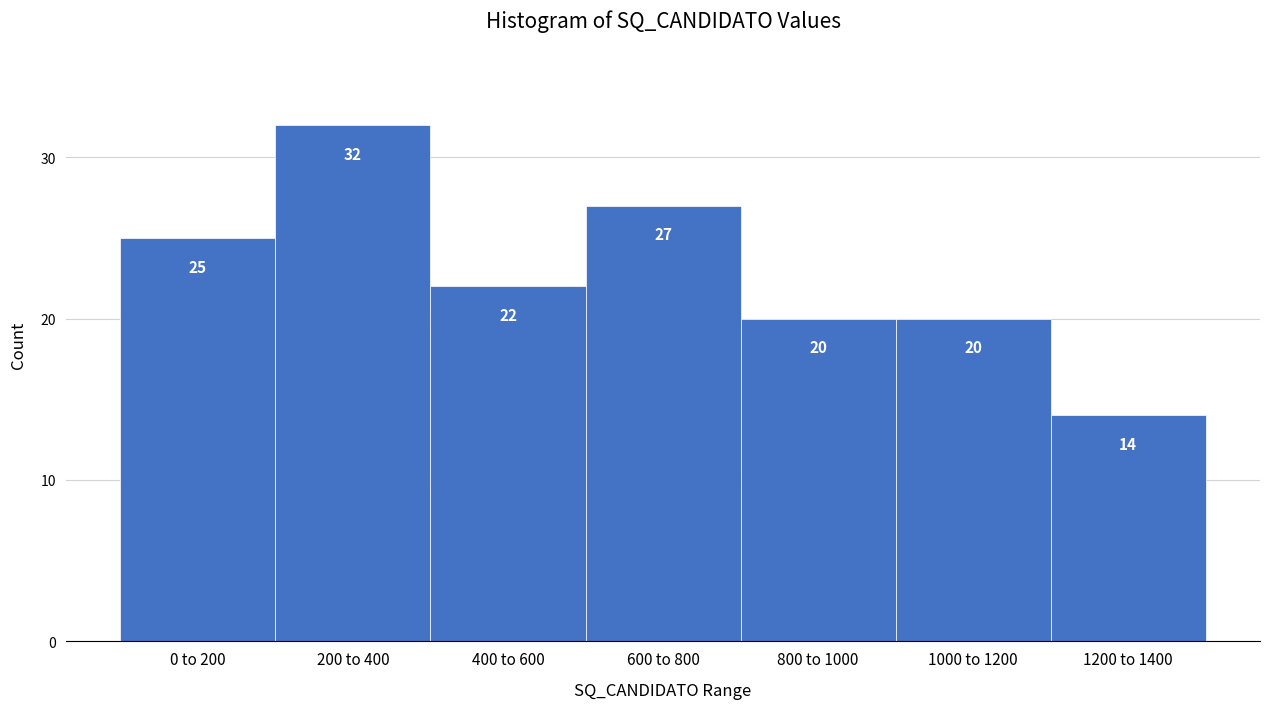

Reading left to right, list all the values displayed in this chart.

25	32	22	27	20	20	14